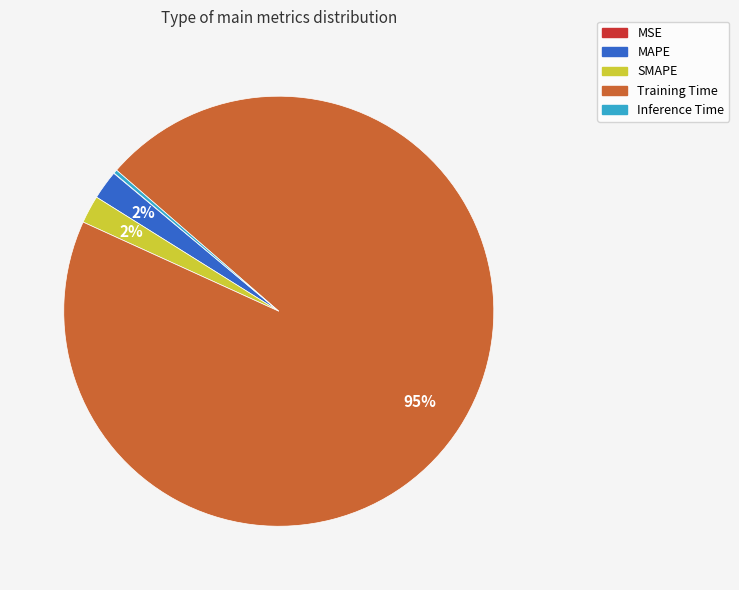

To the nearest percent, what is the average slice percentage?

20%